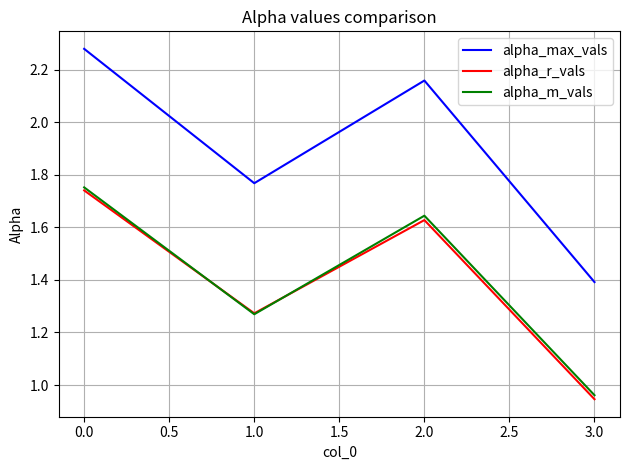

True or false: alpha_max_vals and alpha_r_vals intersect in this chart.

False